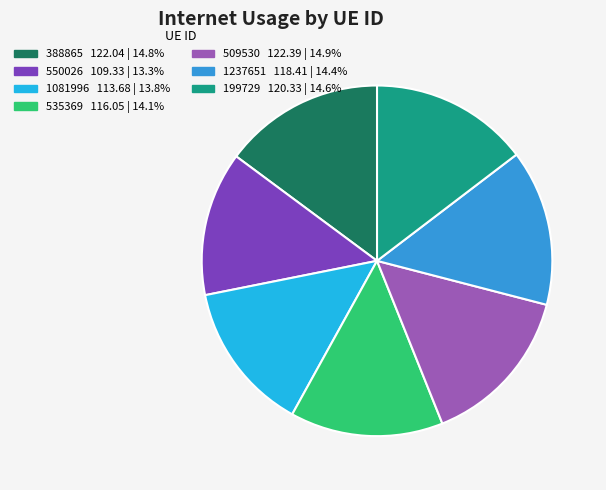

Is the sum of 550026 109.33 | 13.3% and 1237651 118.41 | 14.4% greater than half?

No